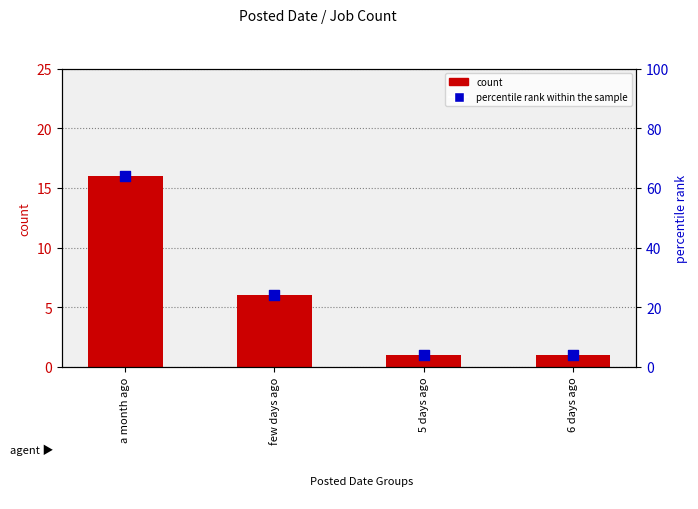

Which series has the widest spread of Y values?

percentile rank within the sample